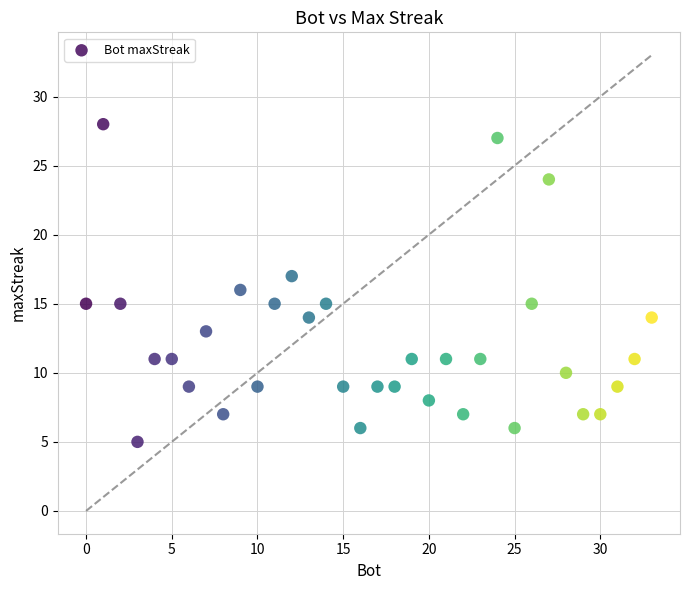

What is the range of X values (max minus min)?

33